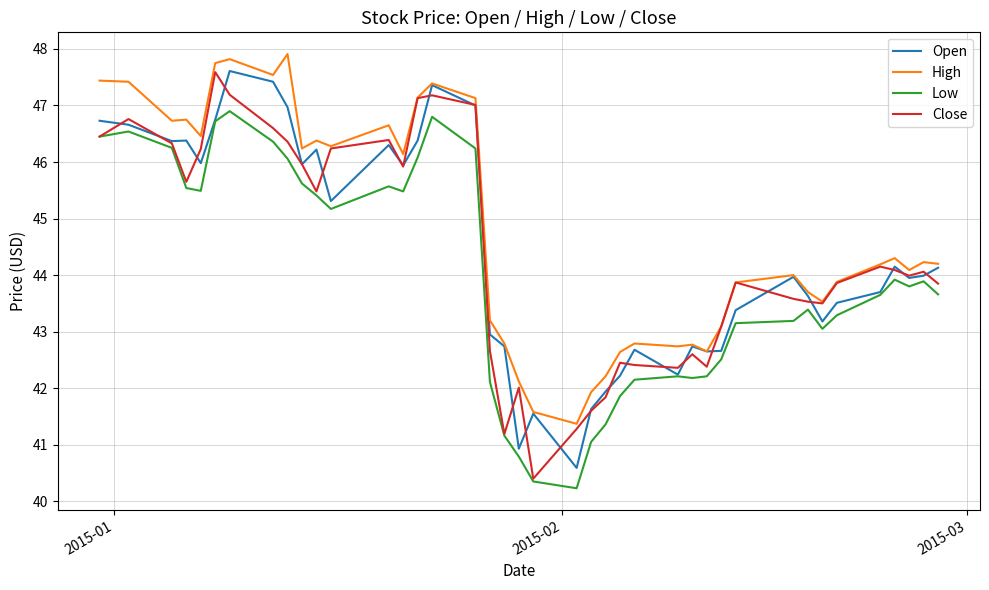

What is the maximum value for Open?

47.6